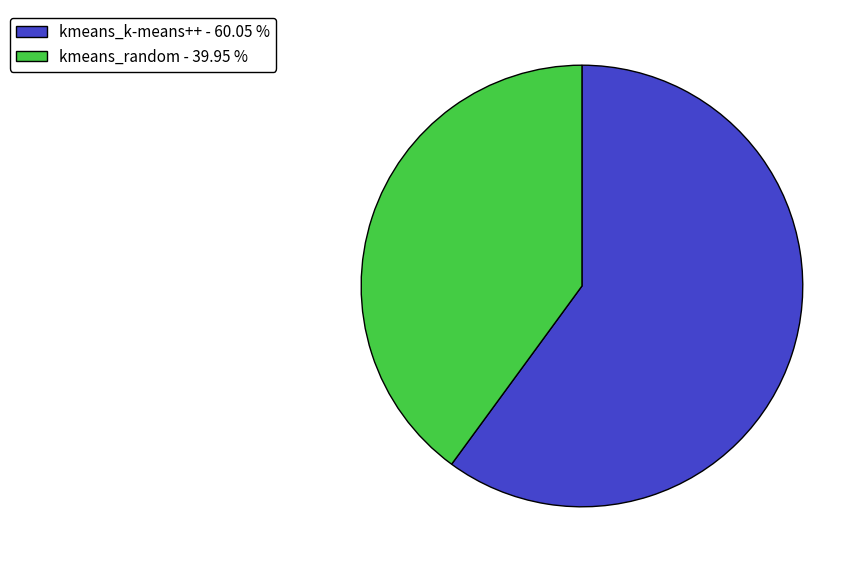

Which slice is the largest?

kmeans_k-means++